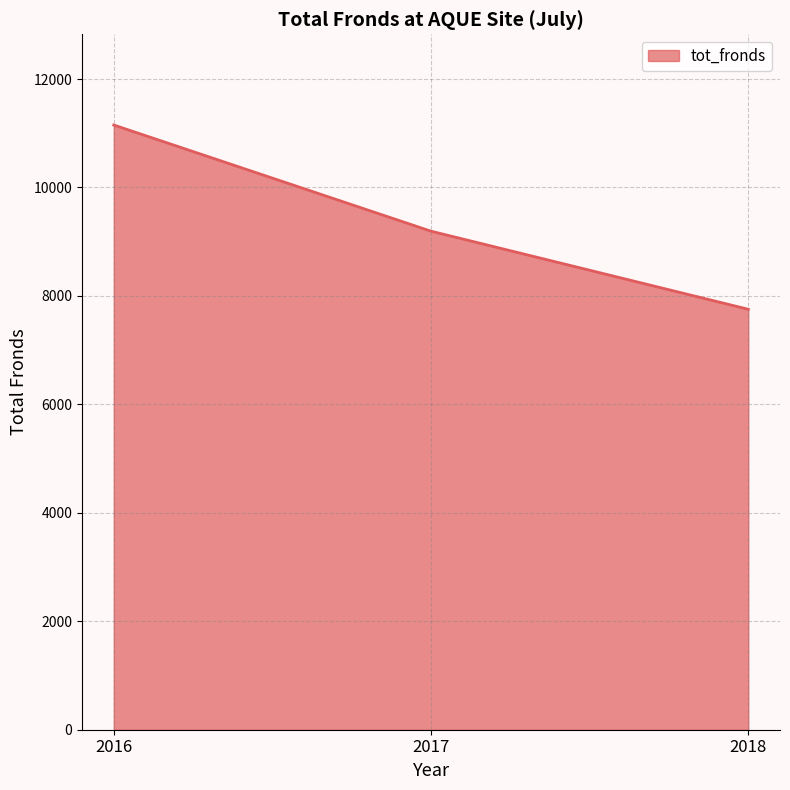

What is the change in value from 2016 to 2018?

-3398